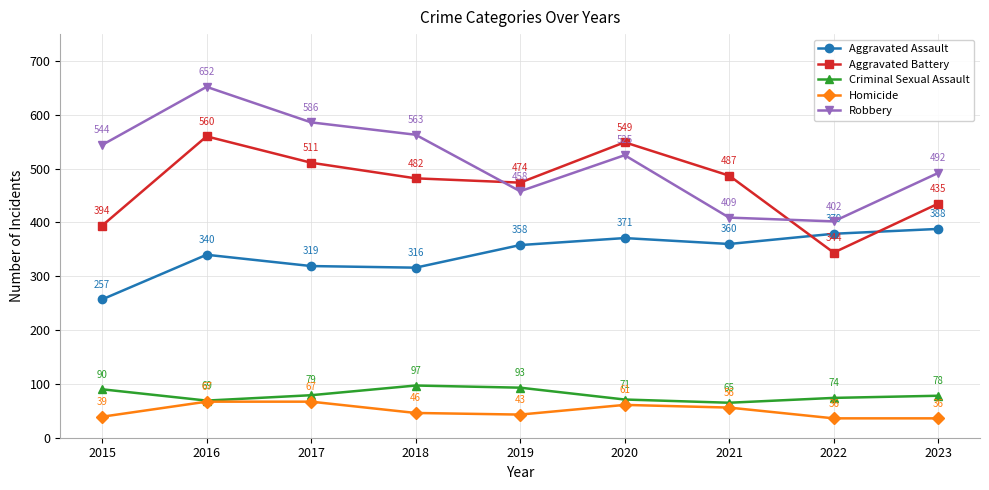

Count the number of categories in the chart.

9